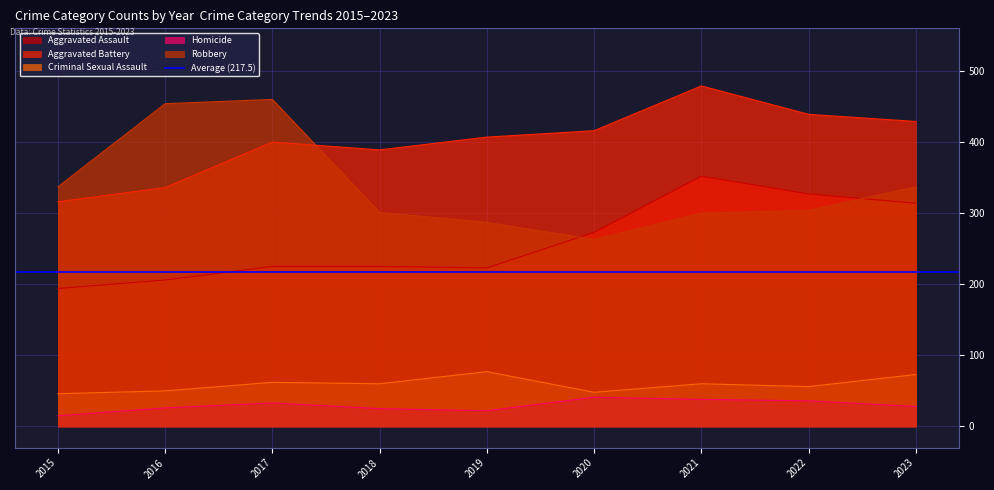

What is the difference between the Robbery values at 2018 and 2021?

1